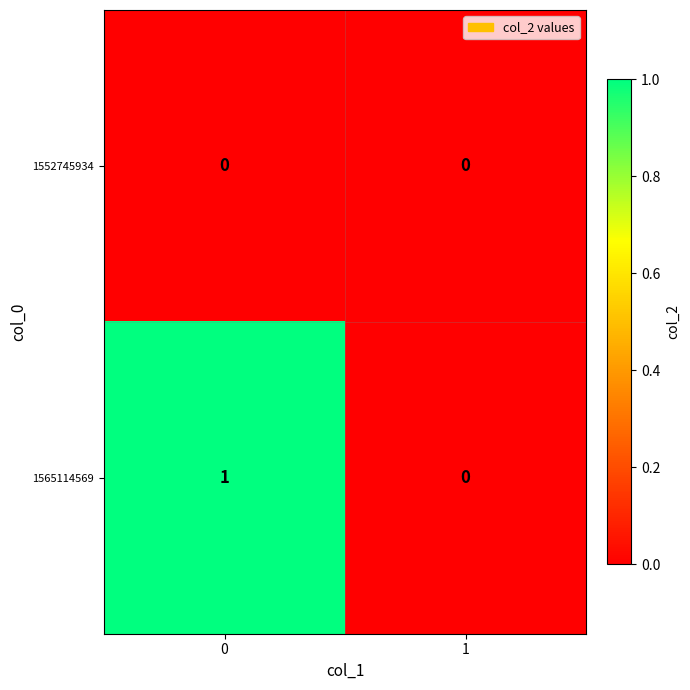

Which series has the largest total across all categories?

1565114569